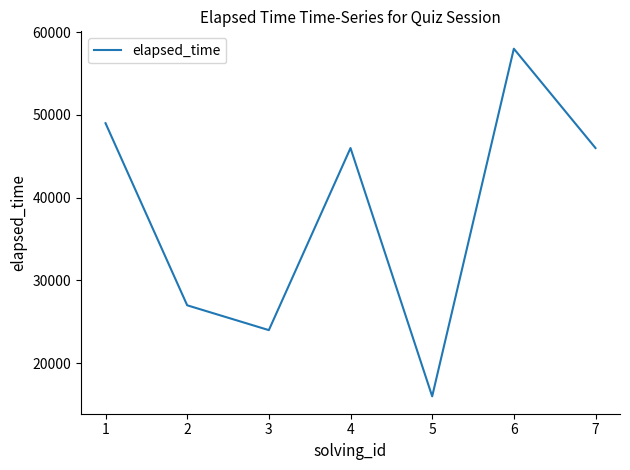

Which category has the highest value across all series?

6